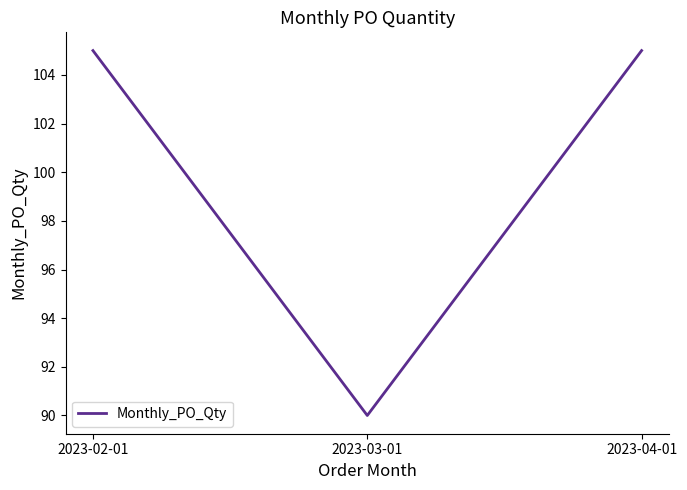

What is the average value?

100